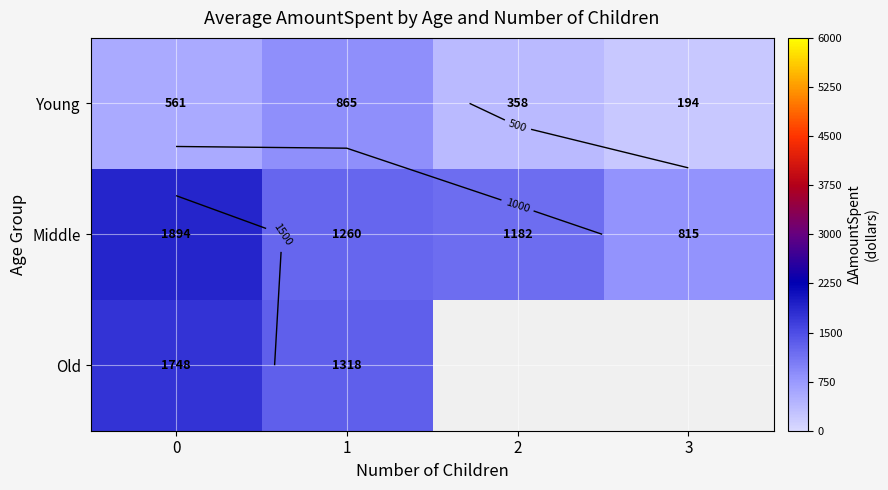

How many values in row_2 are above zero?

2